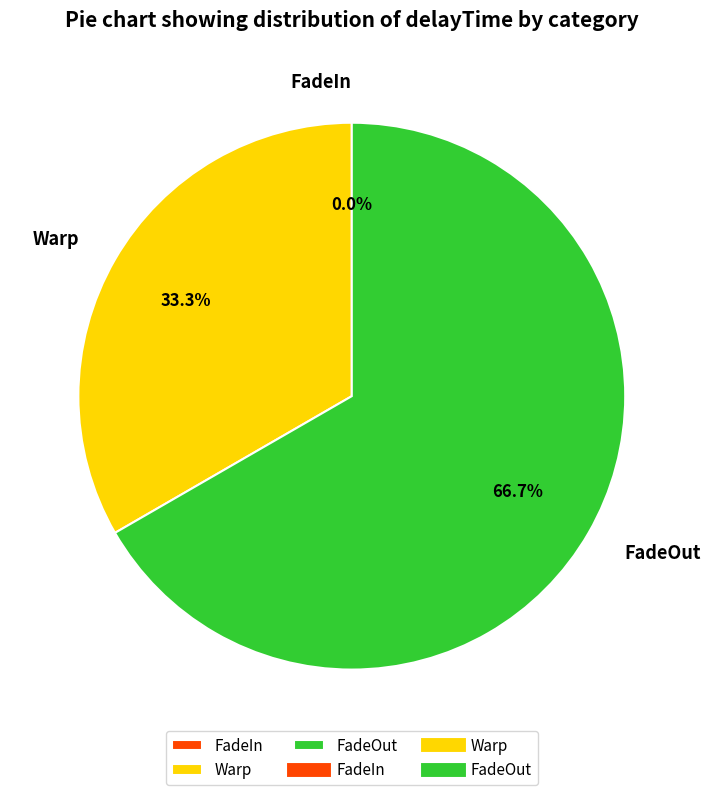

To the nearest percent, what percentage of the pie is FadeOut?

67%